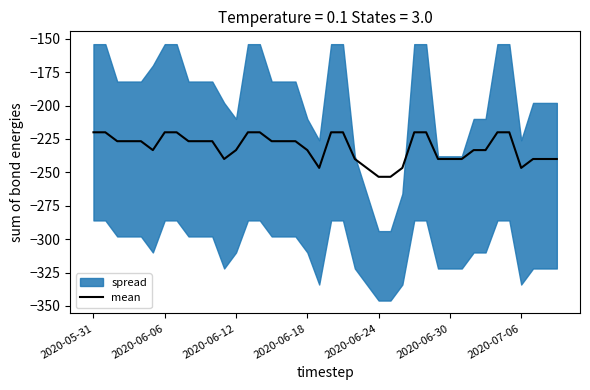

How many interior local valleys (lower than both neighbors) does the data have?

4